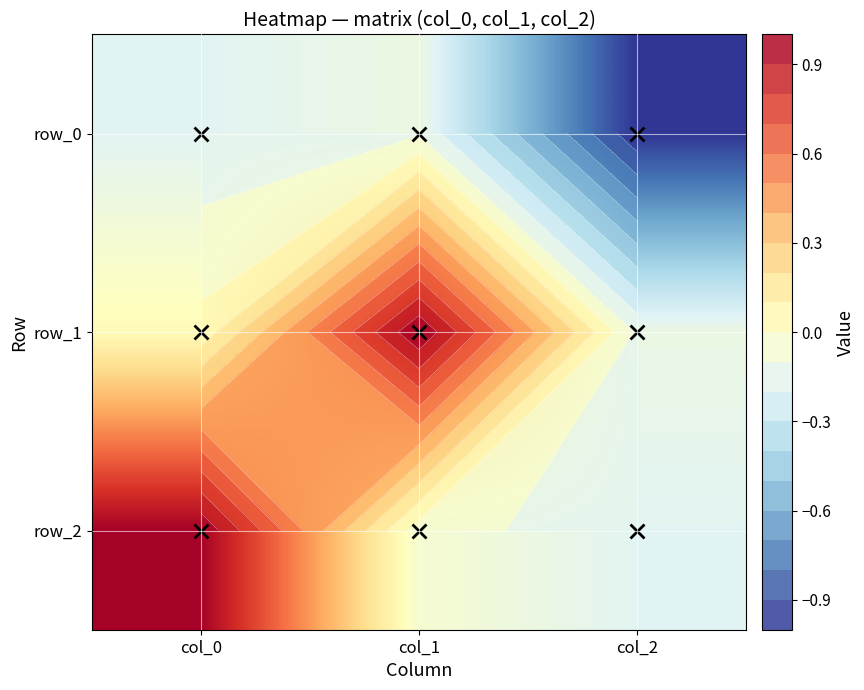

Reading left to right, extract all data points from this chart.

row_0: -0.2	-0.1	-1.0
row_1: 0.0	1.0	-0.1
row_2: 1.0	-0.1	-0.2